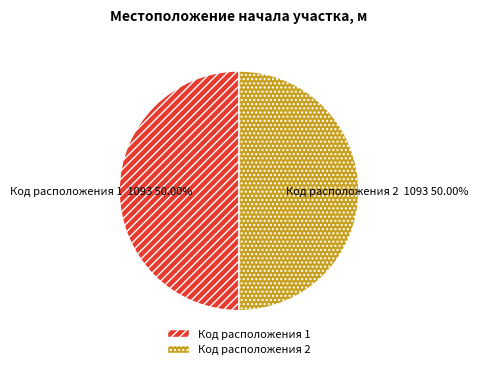

What is the ratio of the value at Код расположения 2 to the value at Код расположения 1?

1.0